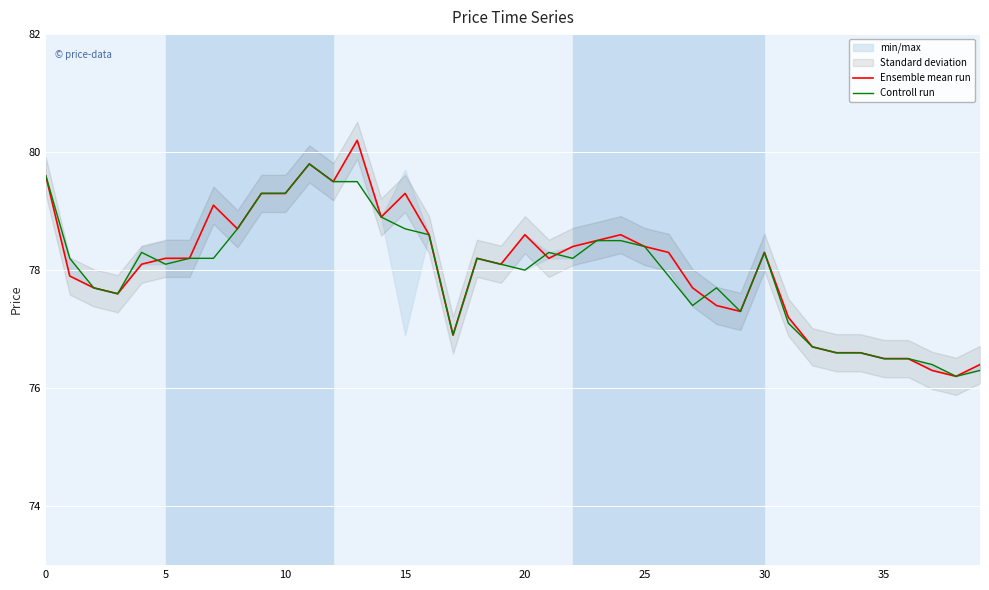

What is the average value of the Ensemble mean run series?

78.0